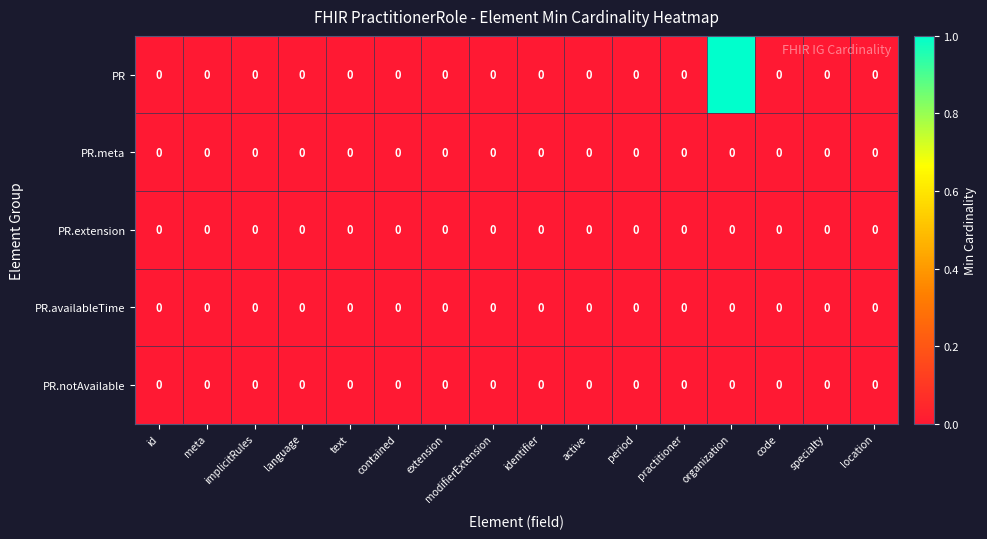

Which category has the highest value in the PR series?

organization